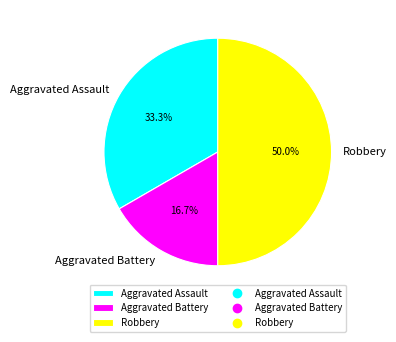

Approximately how many times larger is the value at Robbery compared to Aggravated Assault?

1.5